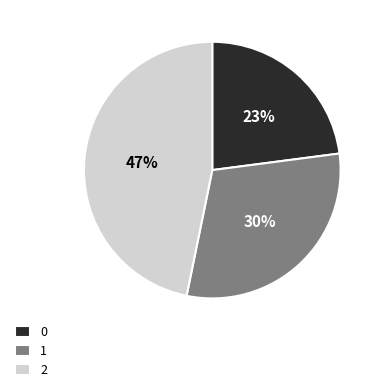

To the nearest percent, what is the difference between the 2 and 1 slice percentages?

17%